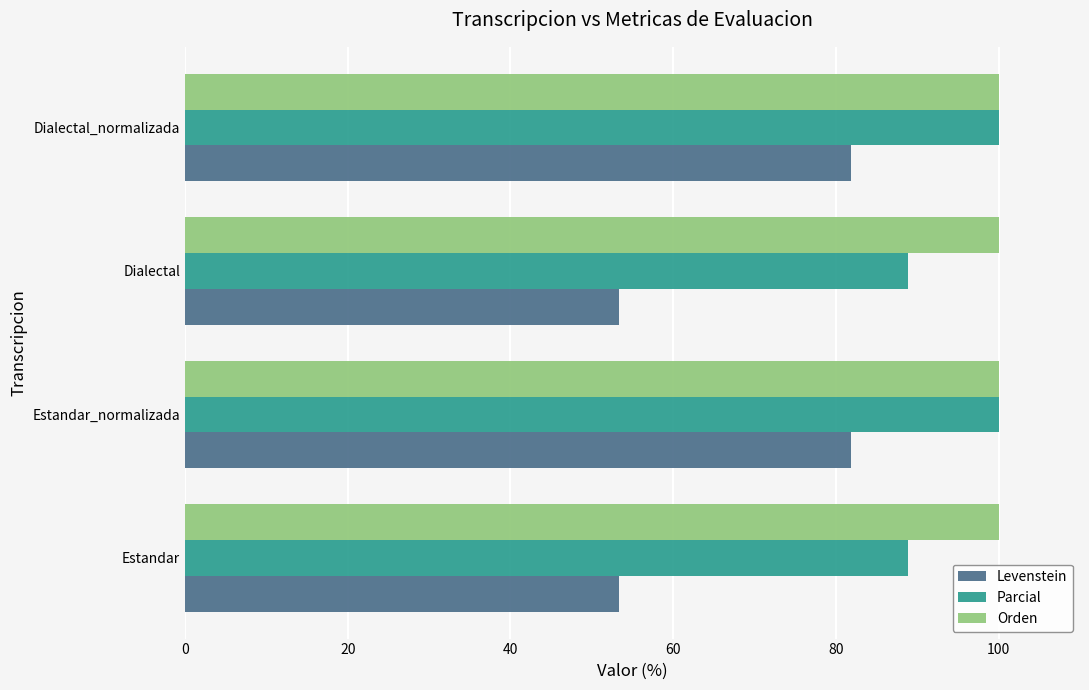

How many data points does each series have?

4